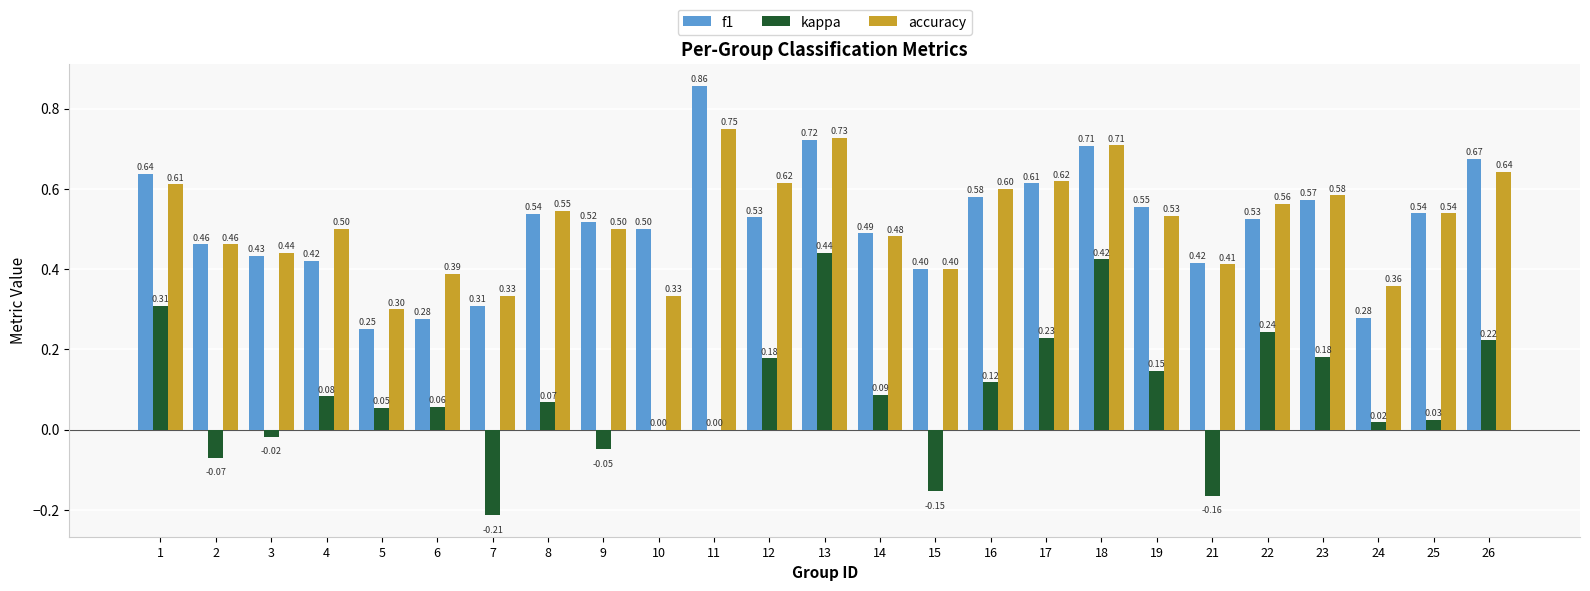

What is the sum of the accuracy values at 15 and 16?

1.0